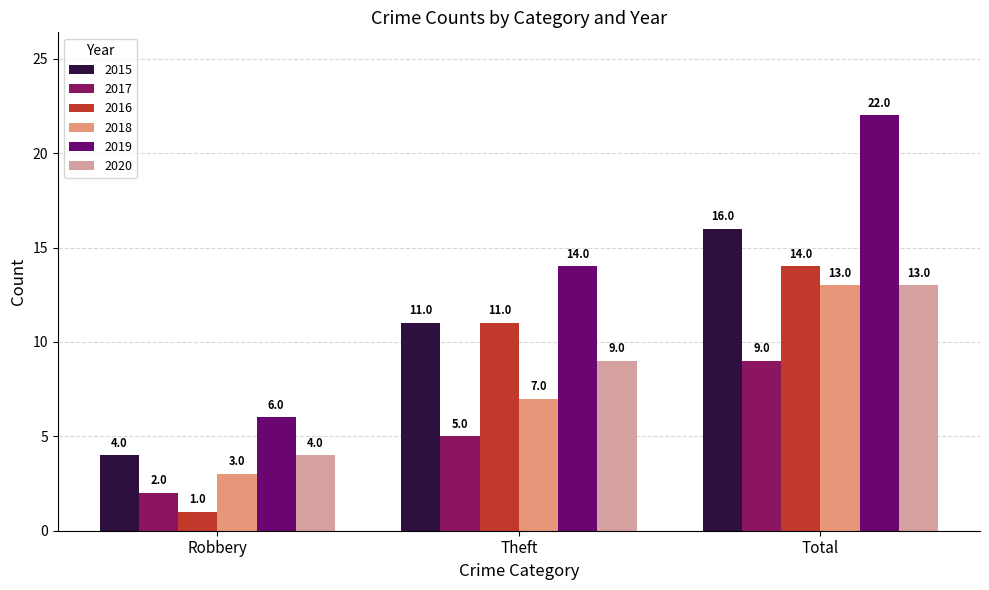

How many values in the 2019 series are below 14?

1